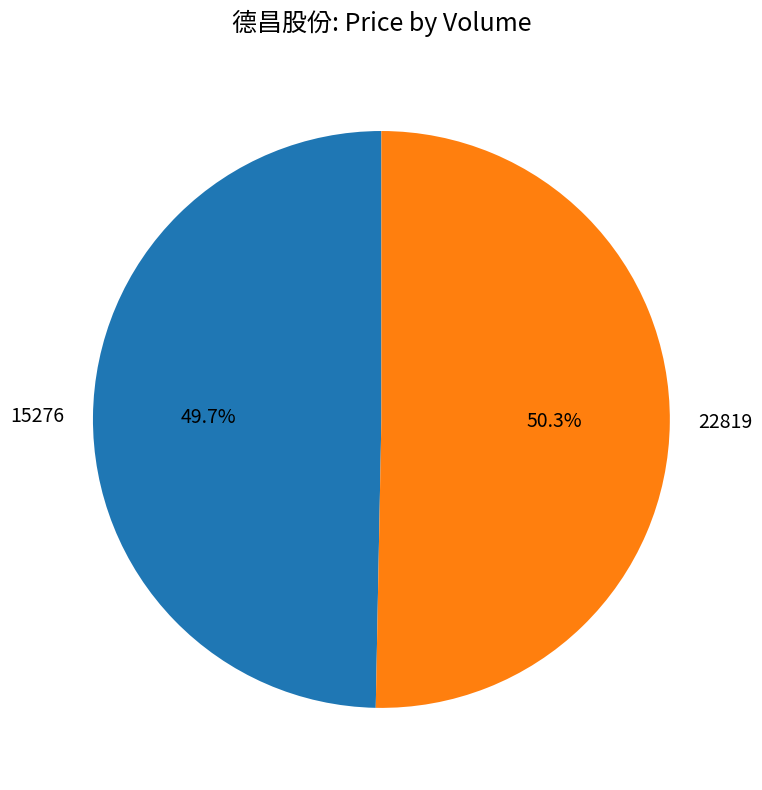

What percentage is NOT represented by 15276?

50.3%